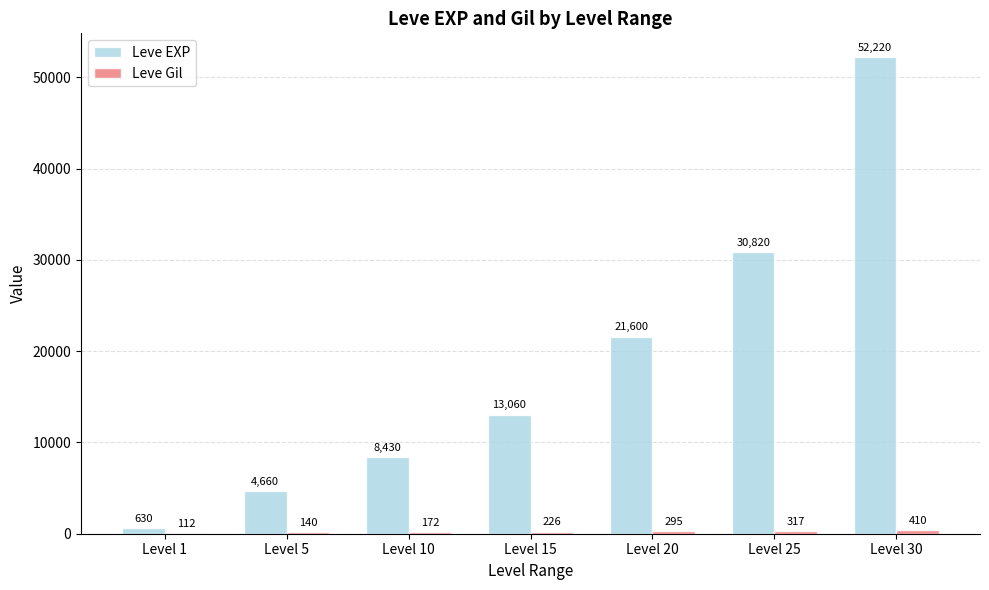

Which series changed the most between Level 20 and Level 25?

Leve EXP